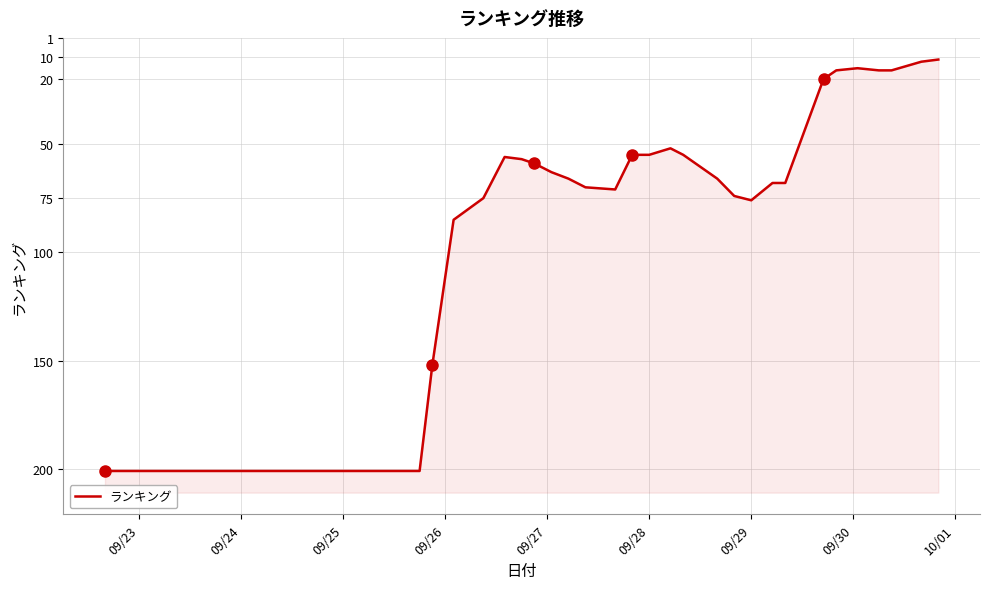

True or false: the data shows 105 at 09/29.

False